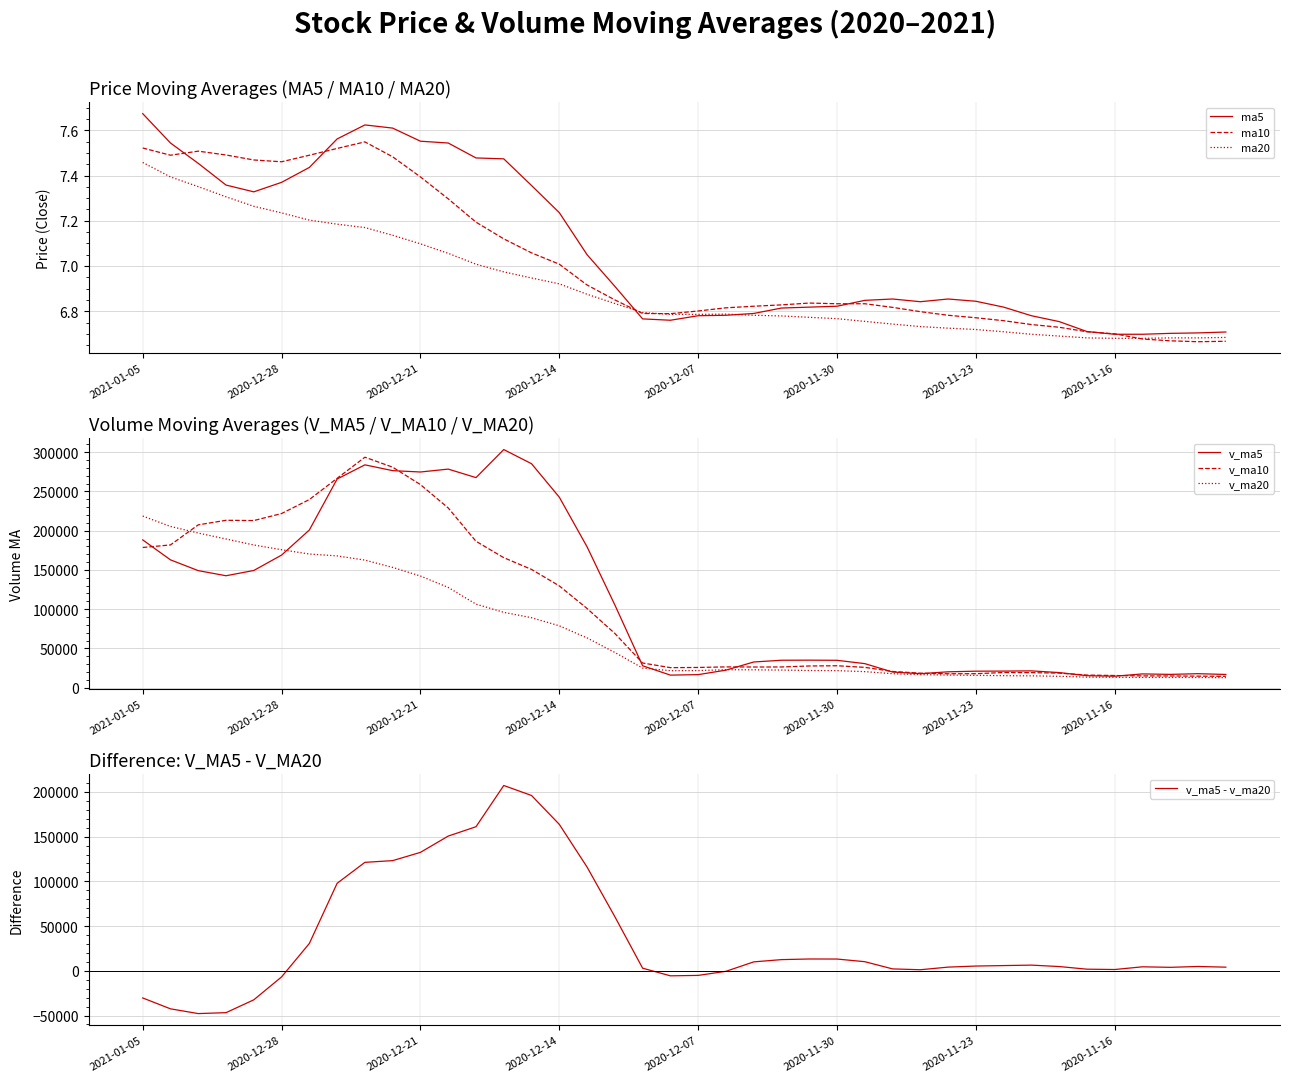

Reading right to left, extract all data points from this chart.

ma5: 2020-11-10=6.7	2020-11-11=6.7	2020-11-12=6.7	2020-11-13=6.7	2020-11-16=6.7	2020-11-17=6.7	2020-11-18=6.8	2020-11-19=6.8	2020-11-20=6.8	2020-11-23=6.8	2020-11-24=6.9	2020-11-25=6.8	2020-11-26=6.9	2020-11-27=6.8	2020-11-30=6.8	2020-12-01=6.8	2020-12-02=6.8	2020-12-03=6.8	2020-12-04=6.8	2020-12-07=6.8	2020-12-08=6.8	2020-12-09=6.8	2020-12-10=6.9	2020-12-11=7.0	2020-12-14=7.2	2020-12-15=7.4	2020-12-16=7.5	2020-12-17=7.5	2020-12-18=7.5	2020-12-21=7.6	2020-12-22=7.6	2020-12-23=7.6	2020-12-24=7.6	2020-12-25=7.4	2020-12-28=7.4	2020-12-29=7.3	2020-12-30=7.4	2020-12-31=7.5	2021-01-04=7.5	2021-01-05=7.7
ma10: 2020-11-10=6.7	2020-11-11=6.7	2020-11-12=6.7	2020-11-13=6.7	2020-11-16=6.7	2020-11-17=6.7	2020-11-18=6.7	2020-11-19=6.7	2020-11-20=6.8	2020-11-23=6.8	2020-11-24=6.8	2020-11-25=6.8	2020-11-26=6.8	2020-11-27=6.8	2020-11-30=6.8	2020-12-01=6.8	2020-12-02=6.8	2020-12-03=6.8	2020-12-04=6.8	2020-12-07=6.8	2020-12-08=6.8	2020-12-09=6.8	2020-12-10=6.8	2020-12-11=6.9	2020-12-14=7.0	2020-12-15=7.1	2020-12-16=7.1	2020-12-17=7.2	2020-12-18=7.3	2020-12-21=7.4	2020-12-22=7.5	2020-12-23=7.5	2020-12-24=7.5	2020-12-25=7.5	2020-12-28=7.5	2020-12-29=7.5	2020-12-30=7.5	2020-12-31=7.5	2021-01-04=7.5	2021-01-05=7.5
ma20: 2020-11-10=6.7	2020-11-11=6.7	2020-11-12=6.7	2020-11-13=6.7	2020-11-16=6.7	2020-11-17=6.7	2020-11-18=6.7	2020-11-19=6.7	2020-11-20=6.7	2020-11-23=6.7	2020-11-24=6.7	2020-11-25=6.7	2020-11-26=6.7	2020-11-27=6.8	2020-11-30=6.8	2020-12-01=6.8	2020-12-02=6.8	2020-12-03=6.8	2020-12-04=6.8	2020-12-07=6.8	2020-12-08=6.8	2020-12-09=6.8	2020-12-10=6.8	2020-12-11=6.9	2020-12-14=6.9	2020-12-15=6.9	2020-12-16=7.0	2020-12-17=7.0	2020-12-18=7.1	2020-12-21=7.1	2020-12-22=7.1	2020-12-23=7.2	2020-12-24=7.2	2020-12-25=7.2	2020-12-28=7.2	2020-12-29=7.3	2020-12-30=7.3	2020-12-31=7.4	2021-01-04=7.4	2021-01-05=7.5
v_ma5: 2020-11-10=16931.4	2020-11-11=17925.6	2020-11-12=17035.6	2020-11-13=17631.4	2020-11-16=14728.7	2020-11-17=15369.0	2020-11-18=19333.9	2020-11-19=21499.5	2020-11-20=21234.3	2020-11-23=21105.0	2020-11-24=20326.0	2020-11-25=17892.5	2020-11-26=20029.7	2020-11-27=30729.9	2020-11-30=34960.0	2020-12-01=35149.3	2020-12-02=35047.0	2020-12-03=32816.4	2020-12-04=22425.4	2020-12-07=16731.9	2020-12-08=16102.4	2020-12-09=27987.2	2020-12-10=105446.4	2020-12-11=179420.9	2020-12-14=242603.0	2020-12-15=285195.8	2020-12-16=303222.8	2020-12-17=267522.3	2020-12-18=278355.0	2020-12-21=274657.9	2020-12-22=276388.2	2020-12-23=283766.0	2020-12-24=265696.9	2020-12-25=200817.8	2020-12-28=168890.5	2020-12-29=149297.3	2020-12-30=142597.8	2020-12-31=149099.4	2021-01-04=162832.0	2021-01-05=188243.4
v_ma10: 2020-11-10=14563.5	2020-11-11=14804.4	2020-11-12=15048.4	2020-11-13=15106.2	2020-11-16=15591.0	2020-11-17=16150.2	2020-11-18=18629.8	2020-11-19=19267.6	2020-11-20=19432.9	2020-11-23=17916.9	2020-11-24=17847.5	2020-11-25=18613.2	2020-11-26=20764.6	2020-11-27=25982.1	2020-11-30=28032.5	2020-12-01=27737.6	2020-12-02=26469.7	2020-12-03=26423.0	2020-12-04=26577.6	2020-12-07=25846.0	2020-12-08=25625.8	2020-12-09=31517.1	2020-12-10=69131.4	2020-12-11=100923.1	2020-12-14=129667.4	2020-12-15=150649.1	2020-12-16=165605.0	2020-12-17=186484.4	2020-12-18=228887.9	2020-12-21=258630.5	2020-12-22=280792.0	2020-12-23=293494.4	2020-12-24=266609.6	2020-12-25=239586.4	2020-12-28=221774.2	2020-12-29=212842.8	2020-12-30=213181.9	2020-12-31=207398.2	2021-01-04=181824.9	2021-01-05=178567.0
v_ma20: 2020-11-10=12873.6	2020-11-11=13093.7	2020-11-12=13156.0	2020-11-13=13166.9	2020-11-16=13291.5	2020-11-17=13564.9	2020-11-18=14579.7	2020-11-19=15152.3	2020-11-20=15394.2	2020-11-23=15788.8	2020-11-24=16205.5	2020-11-25=16708.8	2020-11-26=17906.5	2020-11-27=20544.2	2020-11-30=21811.8	2020-12-01=21943.9	2020-12-02=22549.8	2020-12-03=22845.3	2020-12-04=23005.3	2020-12-07=21881.4	2020-12-08=21736.7	2020-12-09=25065.2	2020-12-10=44948.0	2020-12-11=63452.6	2020-12-14=78850.0	2020-12-15=89193.4	2020-12-16=96037.4	2020-12-17=106453.7	2020-12-18=127732.8	2020-12-21=142238.2	2020-12-22=153208.9	2020-12-23=162505.8	2020-12-24=167870.5	2020-12-25=170254.8	2020-12-28=175720.8	2020-12-29=181746.0	2020-12-30=189393.5	2020-12-31=196941.3	2021-01-04=205356.4	2021-01-05=218598.7